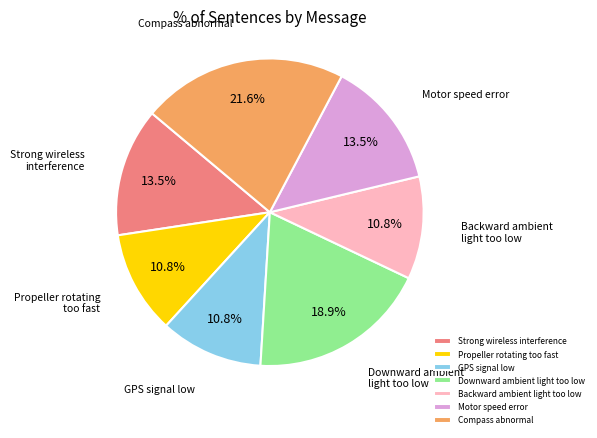

Does Motor speed error represent more than half of the total?

No